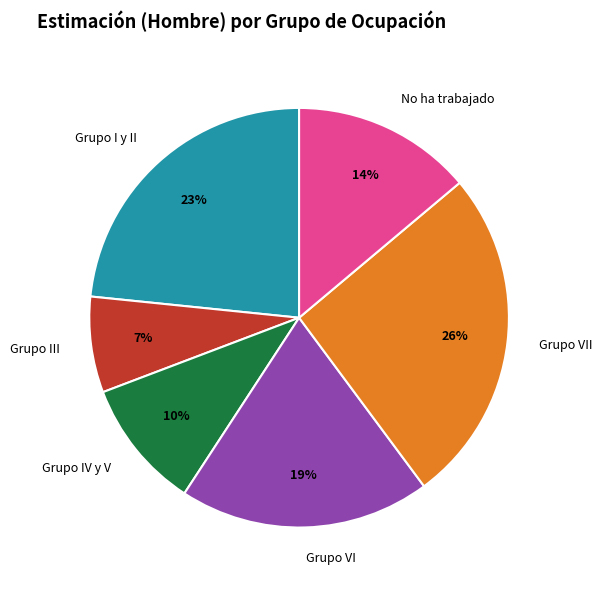

To the nearest percent, what percentage of the pie is No ha trabajado?

14%